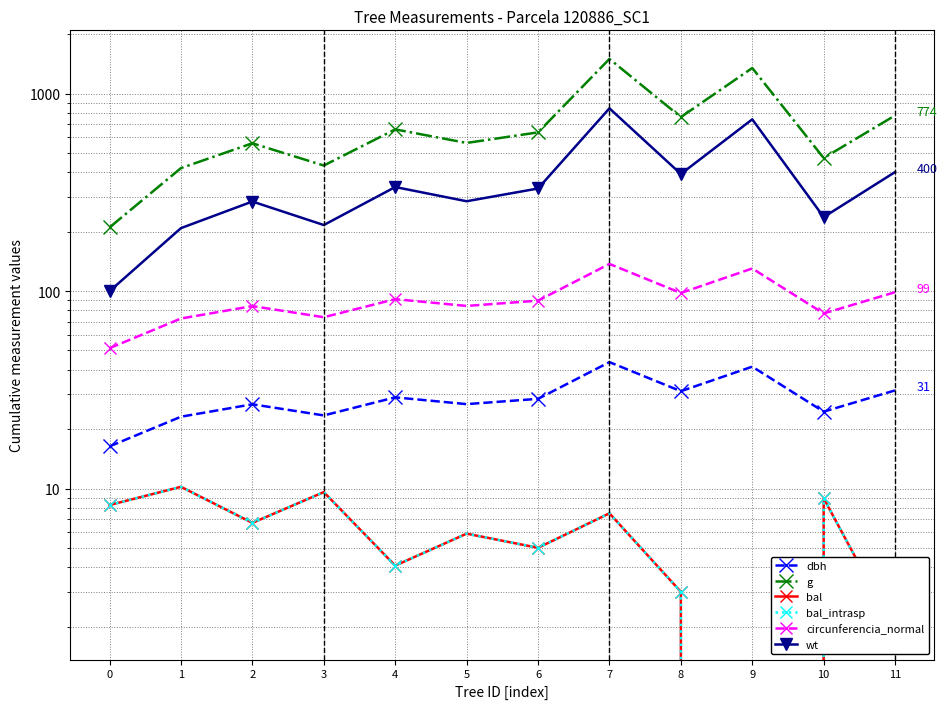

True or false: bal_intrasp and circunferencia_normal cross at least once.

False